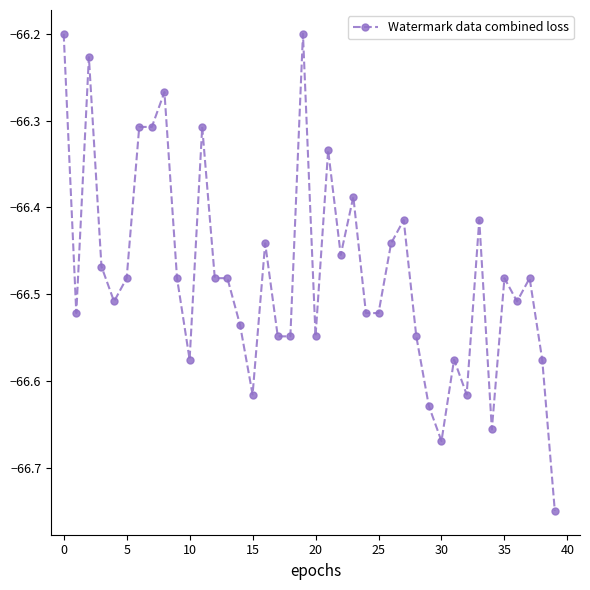

True or false: there are more than 2 points higher than both neighbors.

True